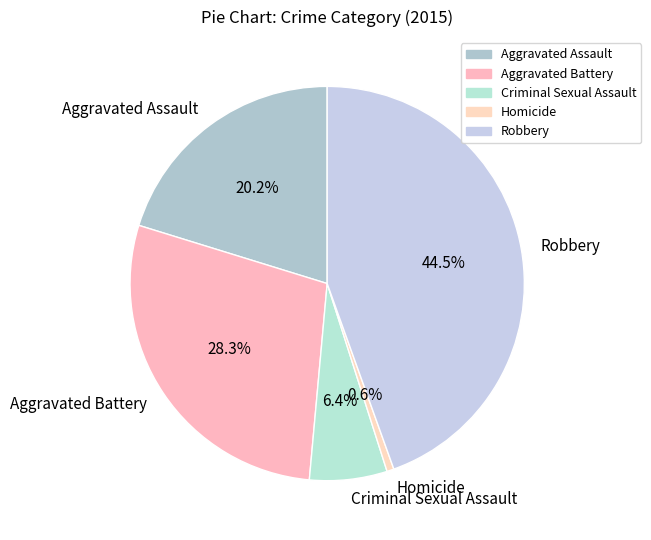

True or false: Homicide accounts for 11% of the total.

False